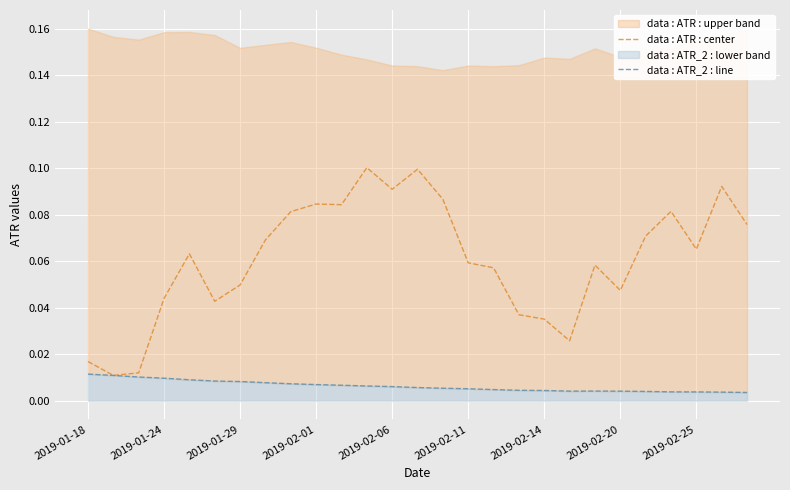

The data : ATR : center series shows 0.0 at 2019-02-25. True or false?

False